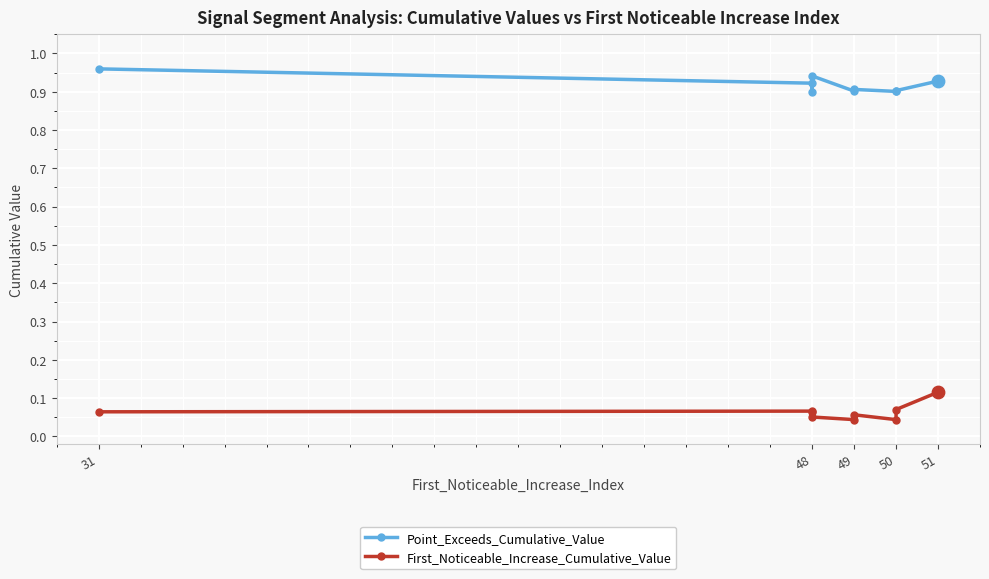

Which series contains the lowest Y value?

First_Noticeable_Increase_Cumulative_Value